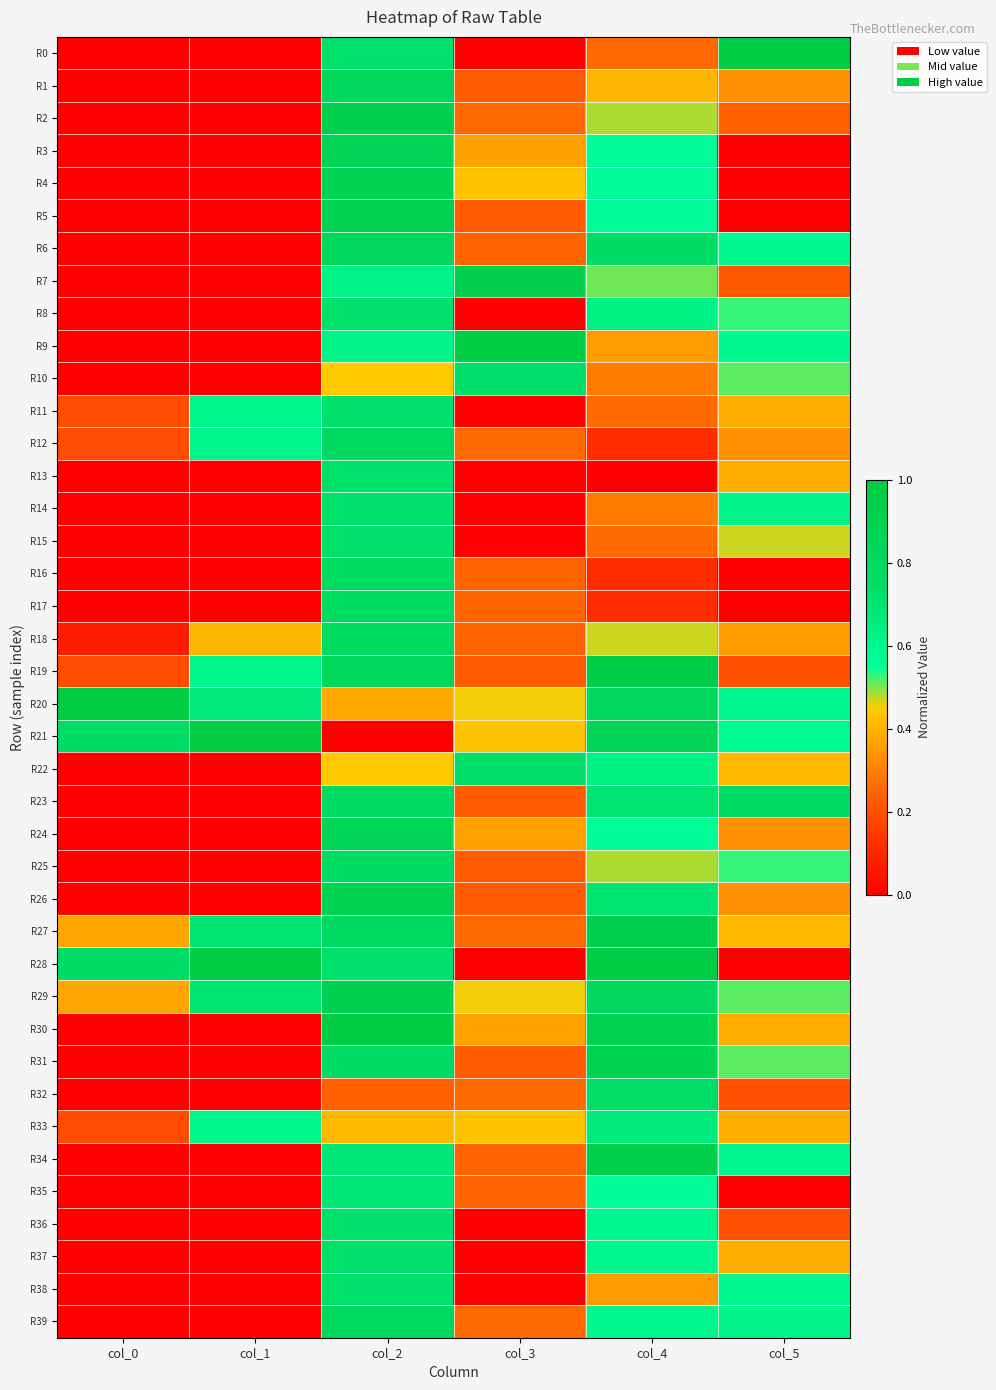

Reading left to right, transcribe all the data shown in this chart.

R0: col_0=0.0	col_1=0.0	col_2=0.7	col_3=0.0	col_4=0.3	col_5=1.0
R1: col_0=0.0	col_1=0.0	col_2=0.8	col_3=0.2	col_4=0.4	col_5=0.3
R2: col_0=0.0	col_1=0.0	col_2=0.9	col_3=0.3	col_4=0.5	col_5=0.2
R3: col_0=0.0	col_1=0.0	col_2=0.9	col_3=0.4	col_4=0.6	col_5=0.0
R4: col_0=0.0	col_1=0.0	col_2=0.9	col_3=0.4	col_4=0.6	col_5=0.0
R5: col_0=0.0	col_1=0.0	col_2=0.9	col_3=0.2	col_4=0.6	col_5=0.0
R6: col_0=0.0	col_1=0.0	col_2=0.8	col_3=0.2	col_4=0.8	col_5=0.6
R7: col_0=0.0	col_1=0.0	col_2=0.6	col_3=0.9	col_4=0.5	col_5=0.2
R8: col_0=0.0	col_1=0.0	col_2=0.7	col_3=0.0	col_4=0.6	col_5=0.5
R9: col_0=0.0	col_1=0.0	col_2=0.6	col_3=1.0	col_4=0.4	col_5=0.6
R10: col_0=0.0	col_1=0.0	col_2=0.4	col_3=0.7	col_4=0.3	col_5=0.5
R11: col_0=0.2	col_1=0.6	col_2=0.7	col_3=0.0	col_4=0.3	col_5=0.4
R12: col_0=0.2	col_1=0.6	col_2=0.8	col_3=0.3	col_4=0.1	col_5=0.3
R13: col_0=0.0	col_1=0.0	col_2=0.7	col_3=0.0	col_4=0.0	col_5=0.4
R14: col_0=0.0	col_1=0.0	col_2=0.7	col_3=0.0	col_4=0.3	col_5=0.6
R15: col_0=0.0	col_1=0.0	col_2=0.7	col_3=0.0	col_4=0.3	col_5=0.5
R16: col_0=0.0	col_1=0.0	col_2=0.8	col_3=0.2	col_4=0.1	col_5=0.0
R17: col_0=0.0	col_1=0.0	col_2=0.8	col_3=0.2	col_4=0.1	col_5=0.0
R18: col_0=0.1	col_1=0.4	col_2=0.8	col_3=0.2	col_4=0.5	col_5=0.4
R19: col_0=0.2	col_1=0.6	col_2=0.8	col_3=0.2	col_4=1.0	col_5=0.2
R20: col_0=1.0	col_1=0.7	col_2=0.4	col_3=0.5	col_4=0.8	col_5=0.6
R21: col_0=0.8	col_1=1.0	col_2=0.0	col_3=0.4	col_4=0.9	col_5=0.6
R22: col_0=0.0	col_1=0.0	col_2=0.4	col_3=0.7	col_4=0.6	col_5=0.4
R23: col_0=0.0	col_1=0.0	col_2=0.8	col_3=0.2	col_4=0.7	col_5=0.7
R24: col_0=0.0	col_1=0.0	col_2=0.9	col_3=0.4	col_4=0.6	col_5=0.3
R25: col_0=0.0	col_1=0.0	col_2=0.8	col_3=0.2	col_4=0.5	col_5=0.5
R26: col_0=0.0	col_1=0.0	col_2=0.9	col_3=0.2	col_4=0.7	col_5=0.3
R27: col_0=0.4	col_1=0.7	col_2=0.8	col_3=0.3	col_4=0.9	col_5=0.4
R28: col_0=0.8	col_1=1.0	col_2=0.7	col_3=0.0	col_4=1.0	col_5=0.0
R29: col_0=0.4	col_1=0.7	col_2=0.9	col_3=0.5	col_4=0.8	col_5=0.5
R30: col_0=0.0	col_1=0.0	col_2=1.0	col_3=0.4	col_4=0.9	col_5=0.4
R31: col_0=0.0	col_1=0.0	col_2=0.8	col_3=0.2	col_4=0.9	col_5=0.5
R32: col_0=0.0	col_1=0.0	col_2=0.2	col_3=0.3	col_4=0.7	col_5=0.2
R33: col_0=0.2	col_1=0.6	col_2=0.4	col_3=0.4	col_4=0.7	col_5=0.4
R34: col_0=0.0	col_1=0.0	col_2=0.7	col_3=0.2	col_4=1.0	col_5=0.6
R35: col_0=0.0	col_1=0.0	col_2=0.7	col_3=0.2	col_4=0.6	col_5=0.0
R36: col_0=0.0	col_1=0.0	col_2=0.7	col_3=0.0	col_4=0.6	col_5=0.2
R37: col_0=0.0	col_1=0.0	col_2=0.7	col_3=0.0	col_4=0.6	col_5=0.4
R38: col_0=0.0	col_1=0.0	col_2=0.7	col_3=0.0	col_4=0.4	col_5=0.6
R39: col_0=0.0	col_1=0.0	col_2=0.8	col_3=0.3	col_4=0.6	col_5=0.6